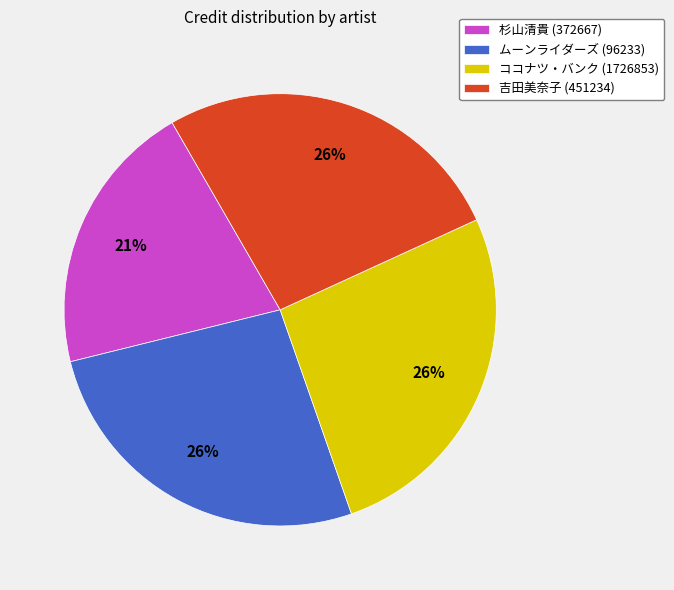

Approximately how many times larger is the value at 吉田美奈子 (451234) compared to ココナツ・バンク (1726853)?

1.0